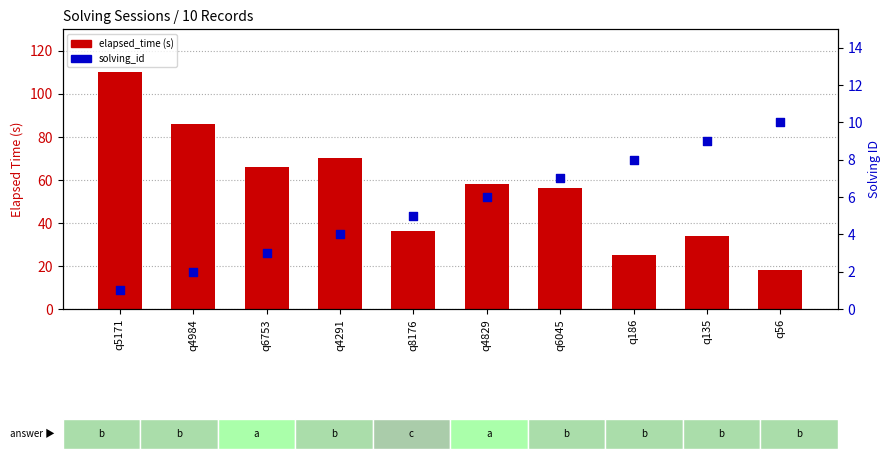

Which series contains the lowest Y value?

solving_id